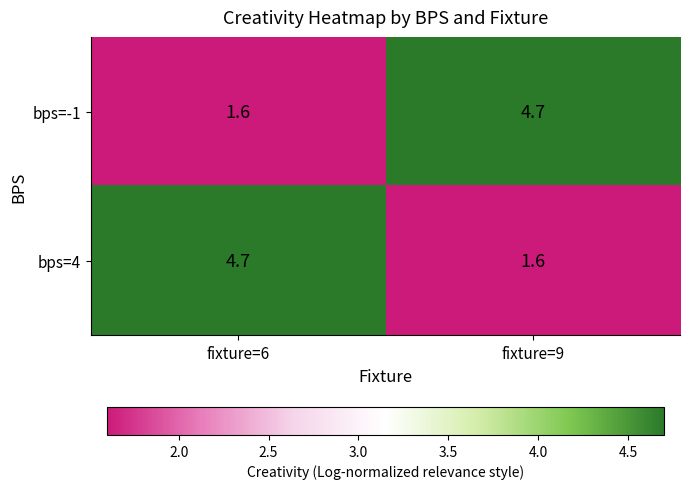

Reading left to right, what are all the values shown in this chart?

bps=-1: fixture=6=1.6	fixture=9=4.7
bps=4: fixture=6=4.7	fixture=9=1.6